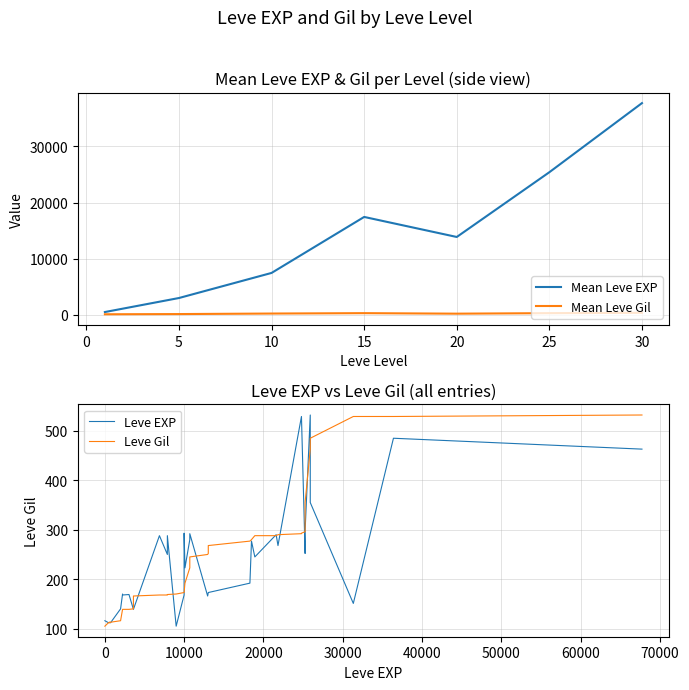

What are all the series names shown in the legend?

Leve EXP, Leve Gil